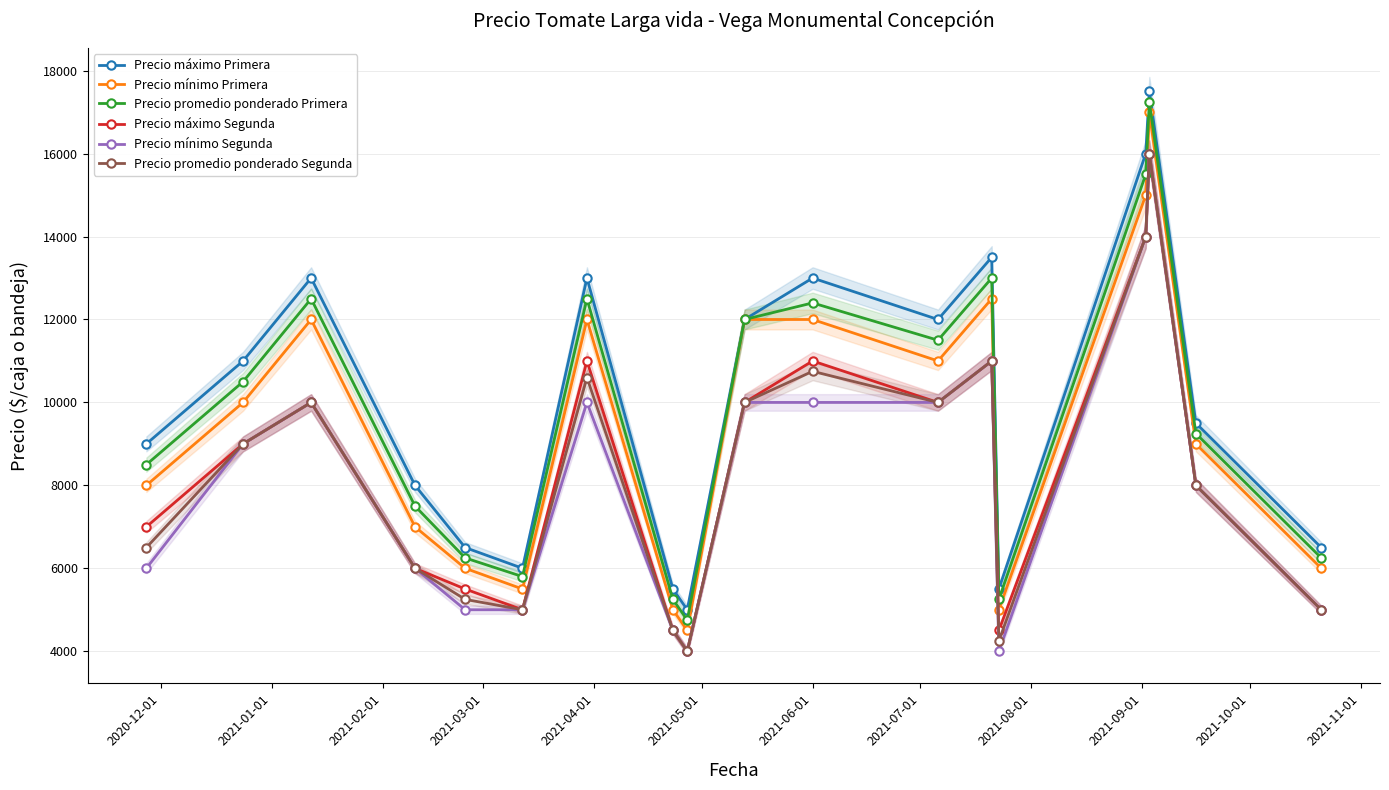

How many lines are shown in the chart?

6